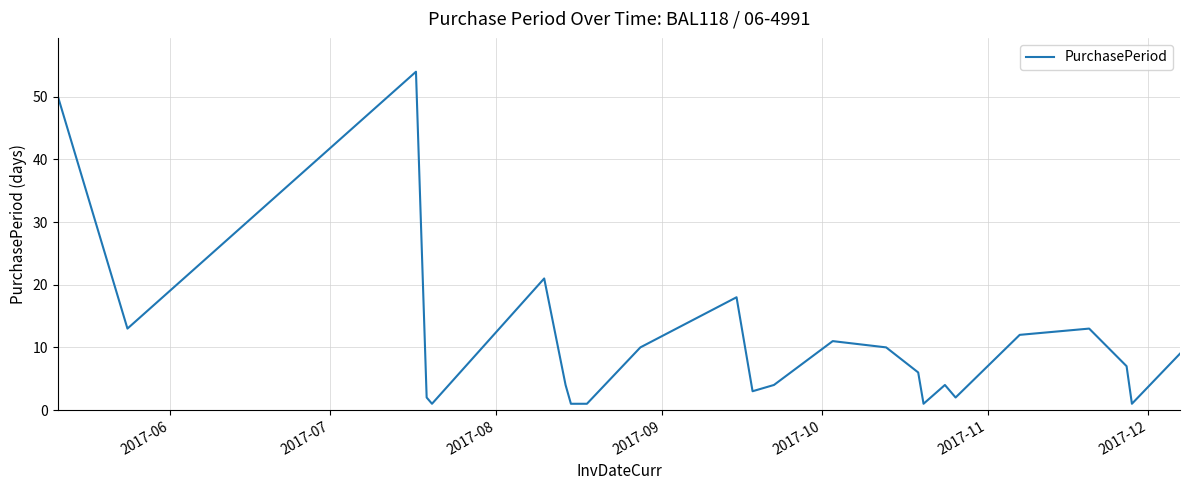

Does the chart have visible grid lines?

Yes